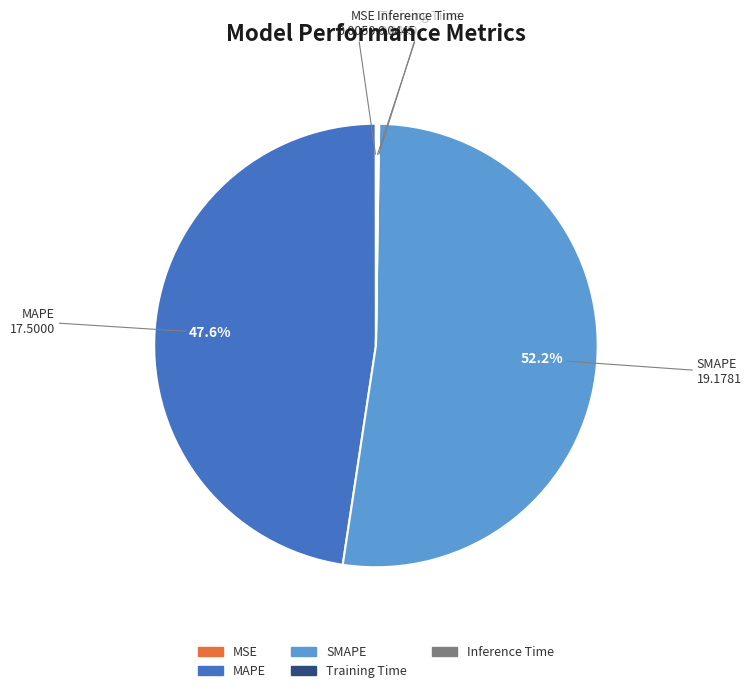

Which category accounts for the majority?

SMAPE